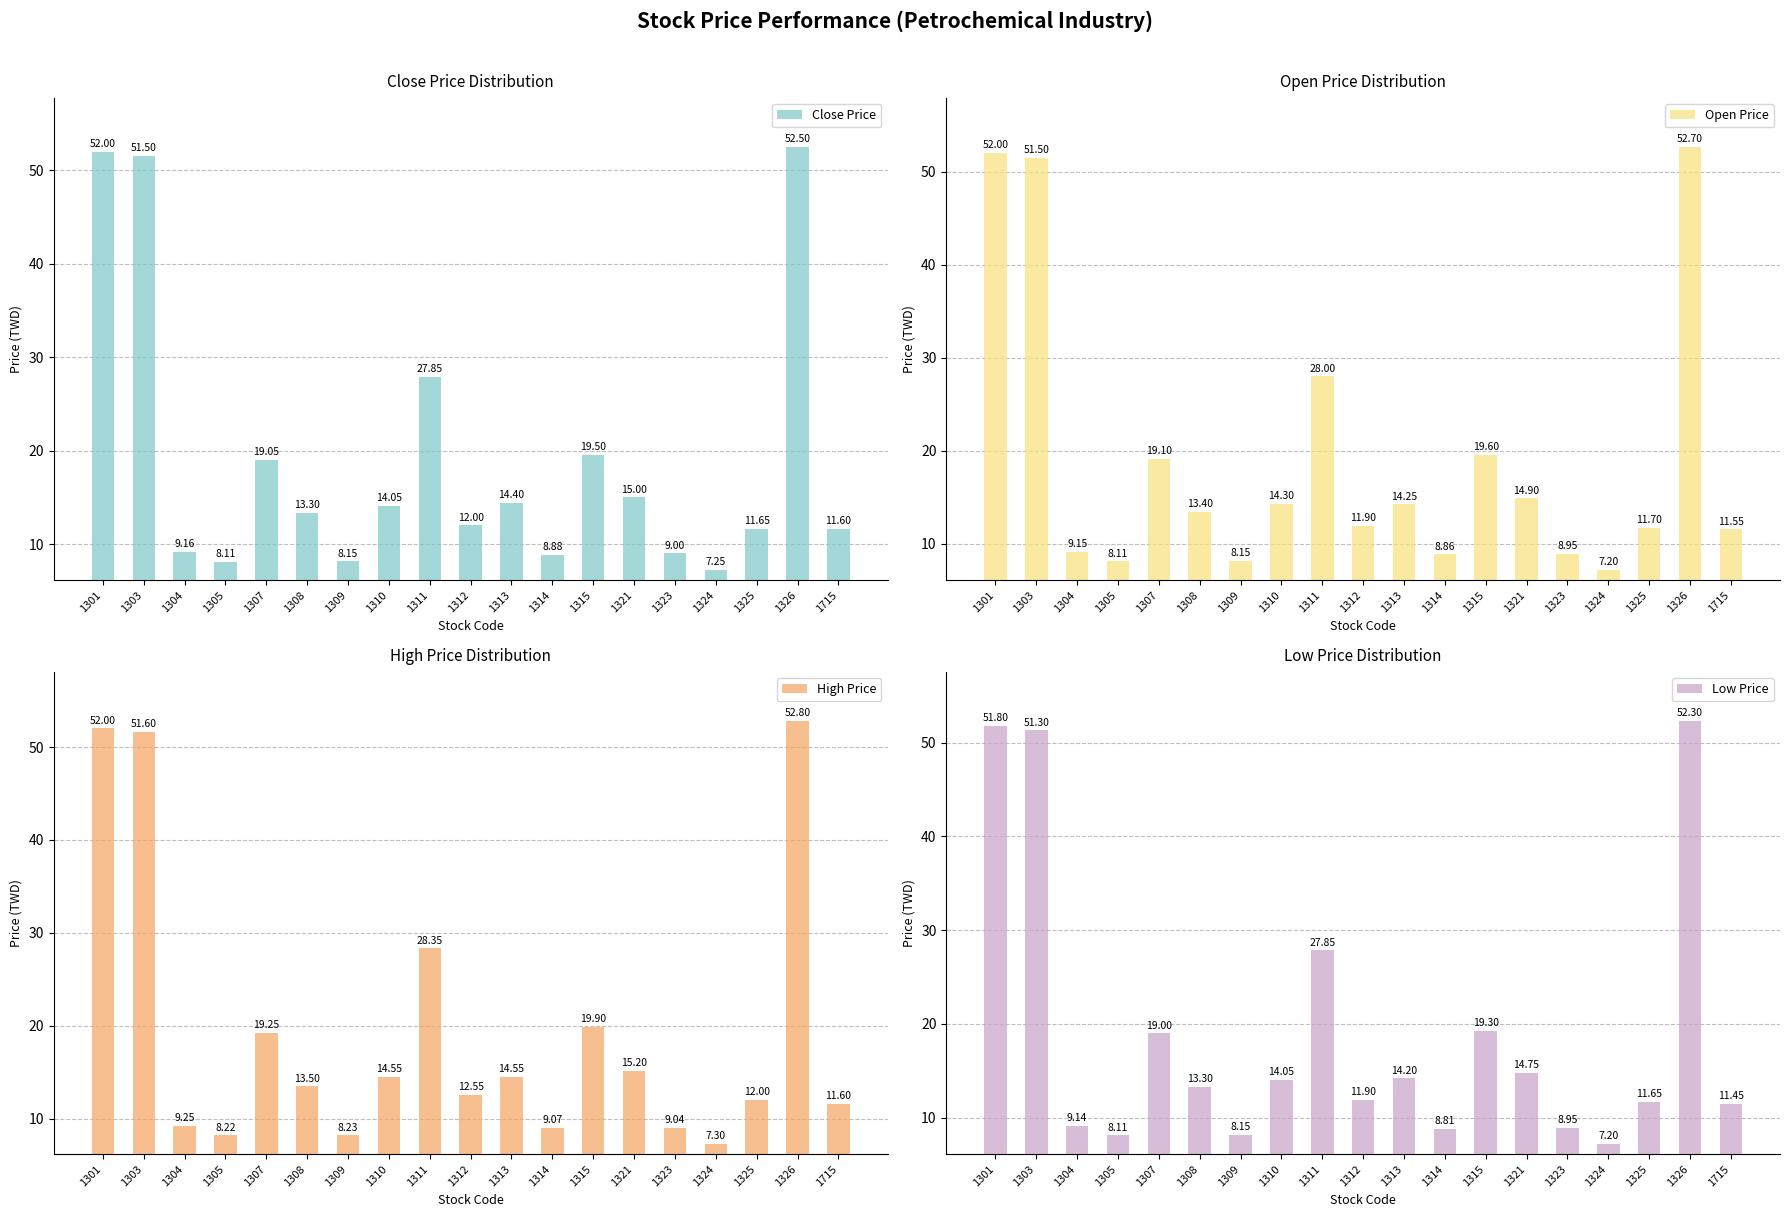

How many values in the Close Price series are below 13?

9